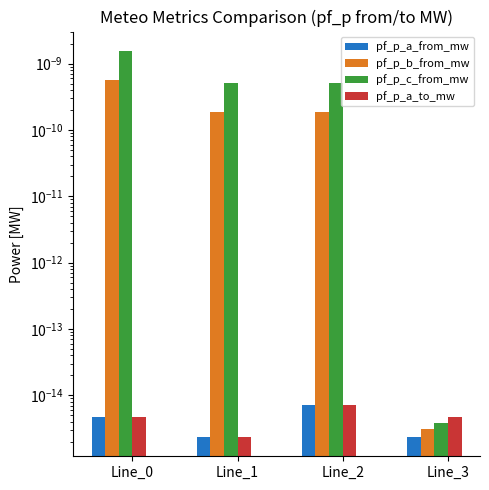

Which label corresponds to the smallest value in the chart?

Line_3